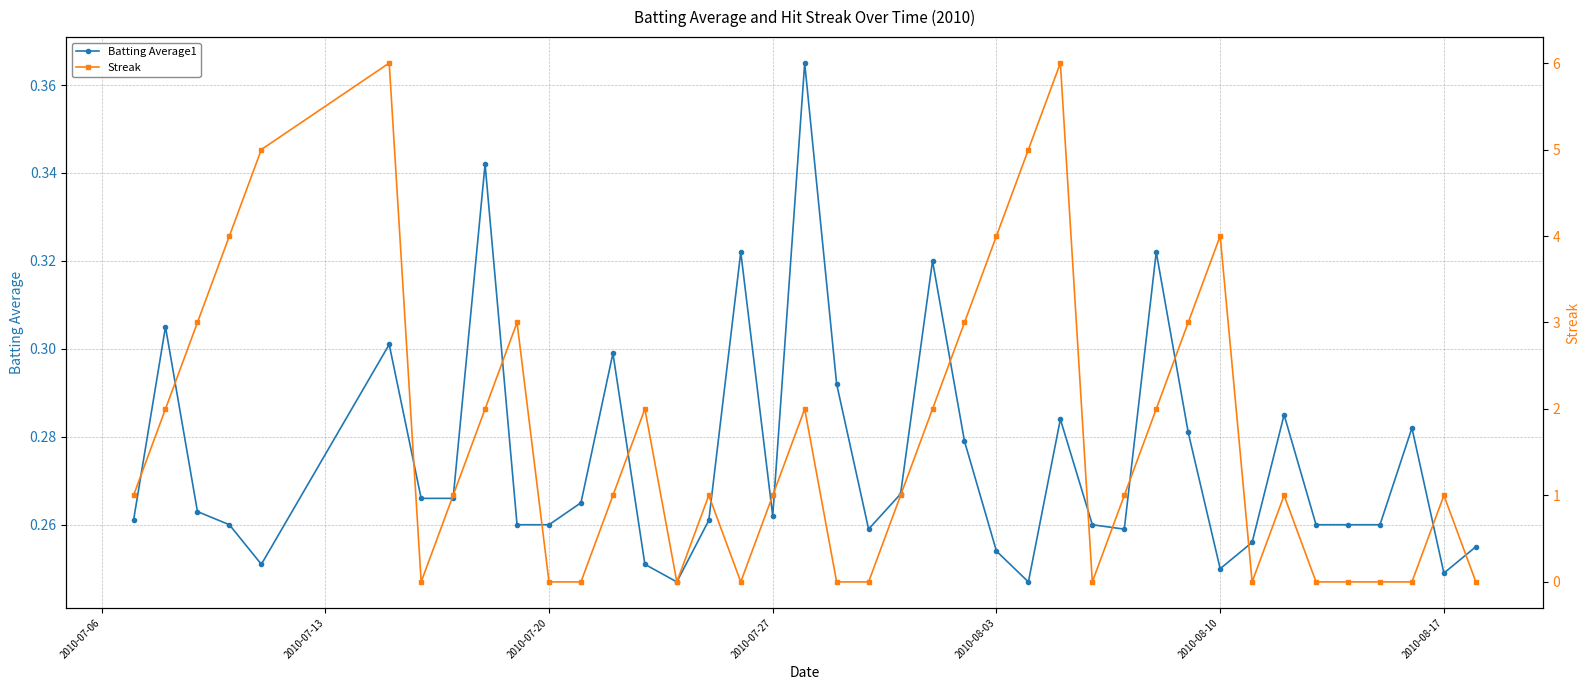

How many Batting Average1 values are between 0 and 1?

40